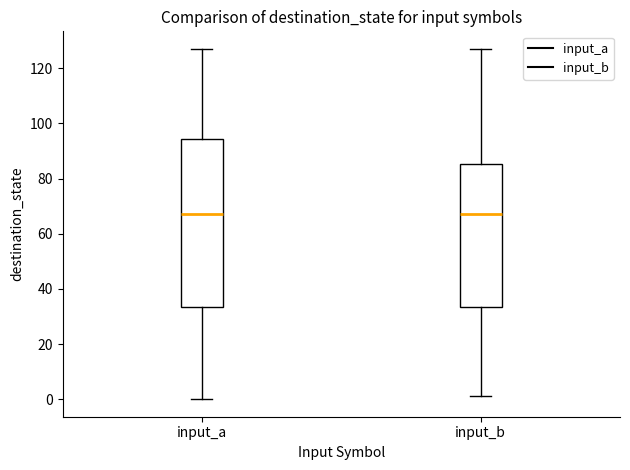

Reading left to right, read every box against the y-axis: the position of its median line, the range the box covers, and the ends of its whiskers. The values are not printed on the chart, so give them approximately, as read against the axis.

input_a: median 68, box 34 to 94, whiskers 0 to 128
input_b: median 68, box 34 to 86, whiskers 2 to 128